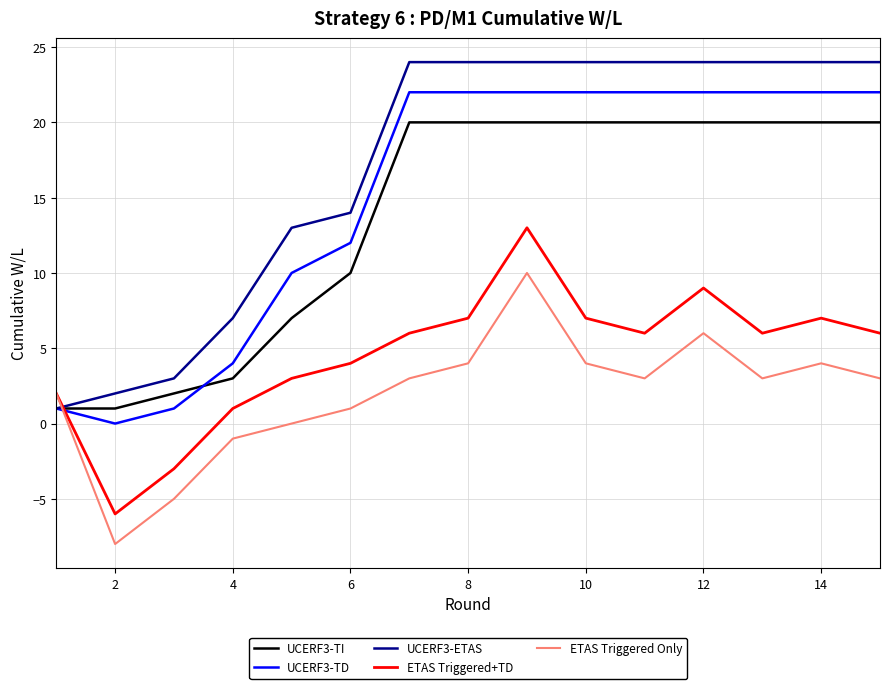

What is the minimum value for ETAS Triggered Only?

-8